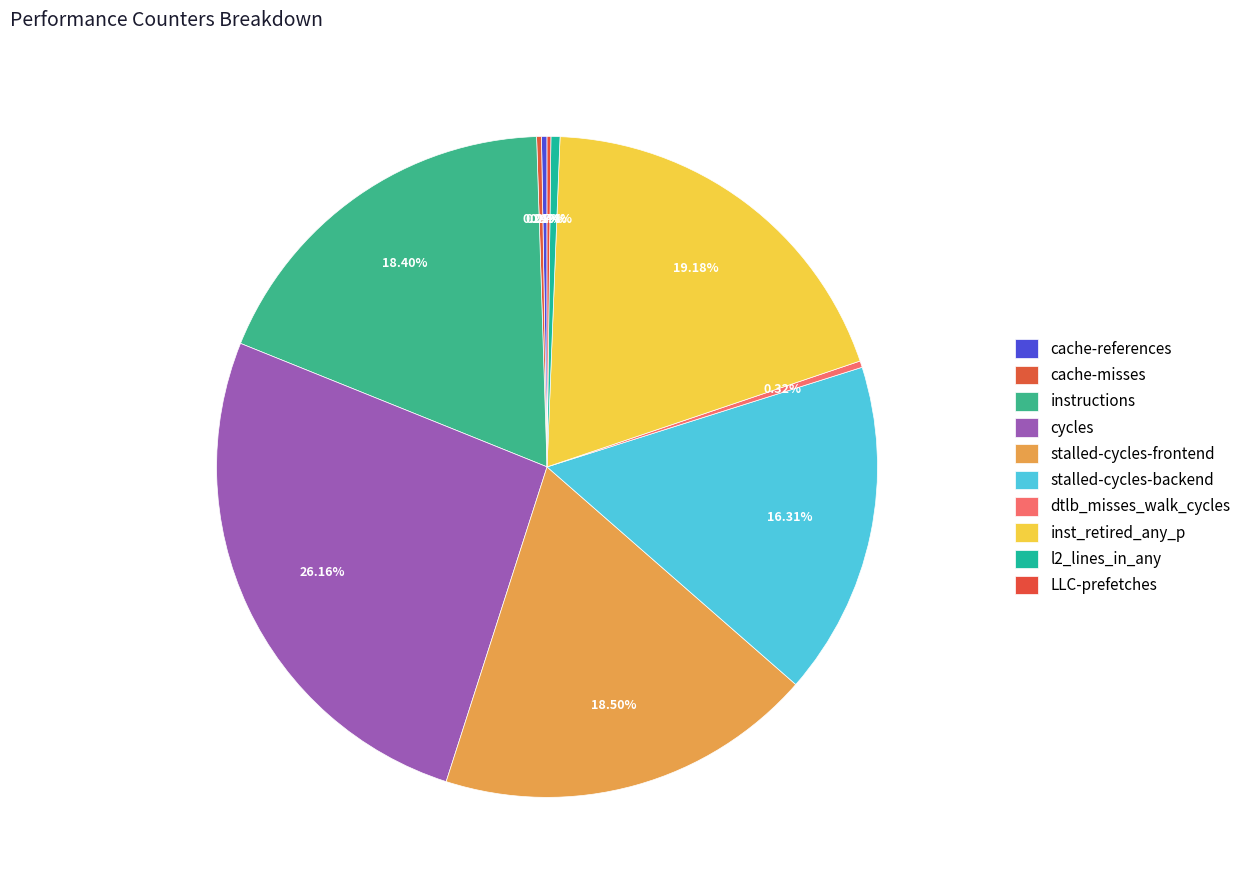

Which category has the smallest portion of the pie?

LLC-prefetches